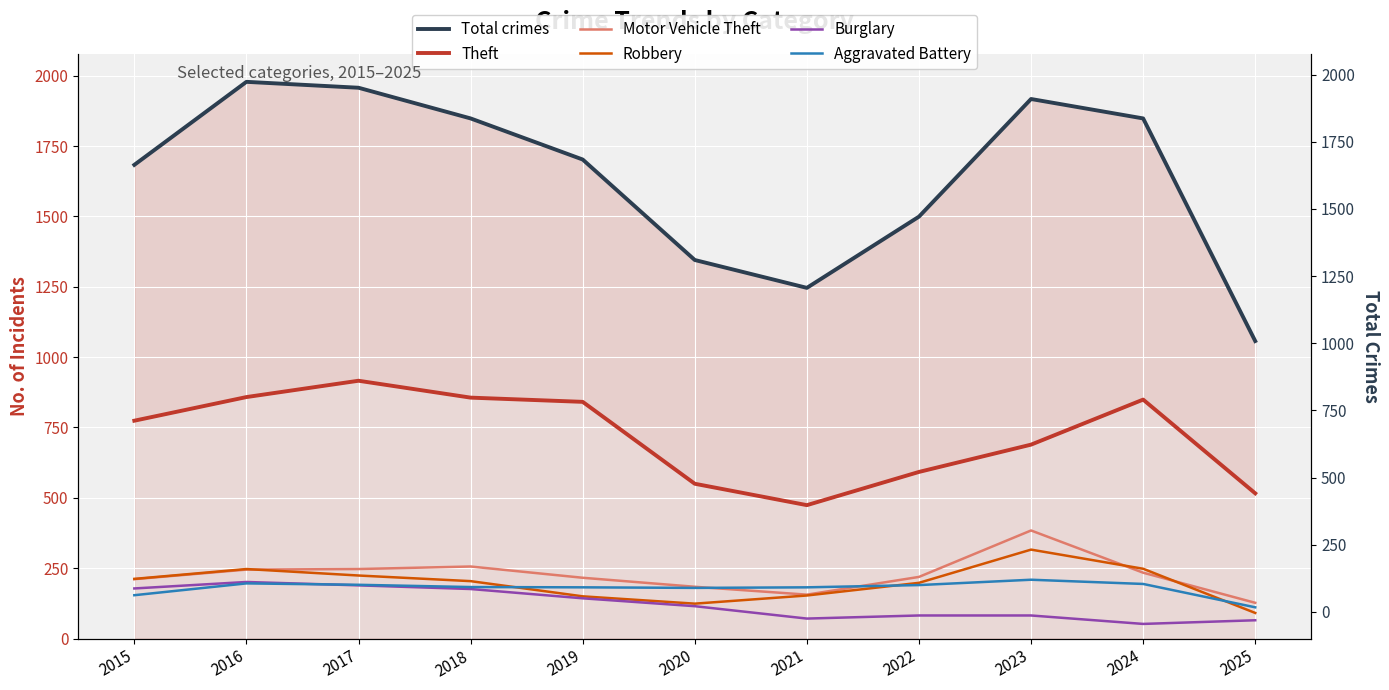

Reading left to right, list all the values displayed in this chart.

Total crimes: 1683	1978	1957	1848	1702	1345	1246	1499	1917	1848	1057
Theft: 774	858	916	856	841	550	474	592	689	849	516
Motor Vehicle Theft: 211	245	247	256	216	184	156	219	384	234	127
Robbery: 212	247	224	204	150	124	153	198	316	248	91
Burglary: 178	201	189	176	143	115	71	82	82	52	65
Aggravated Battery: 154	196	191	183	182	180	182	190	209	194	111